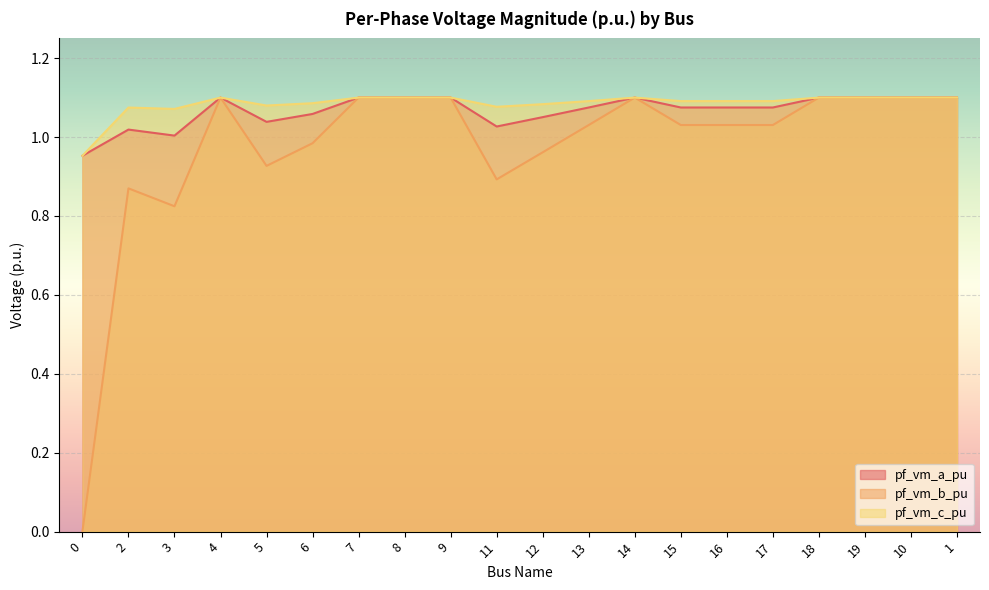

What is the difference between the maximum and minimum values in the pf_vm_c_pu series?

0.1